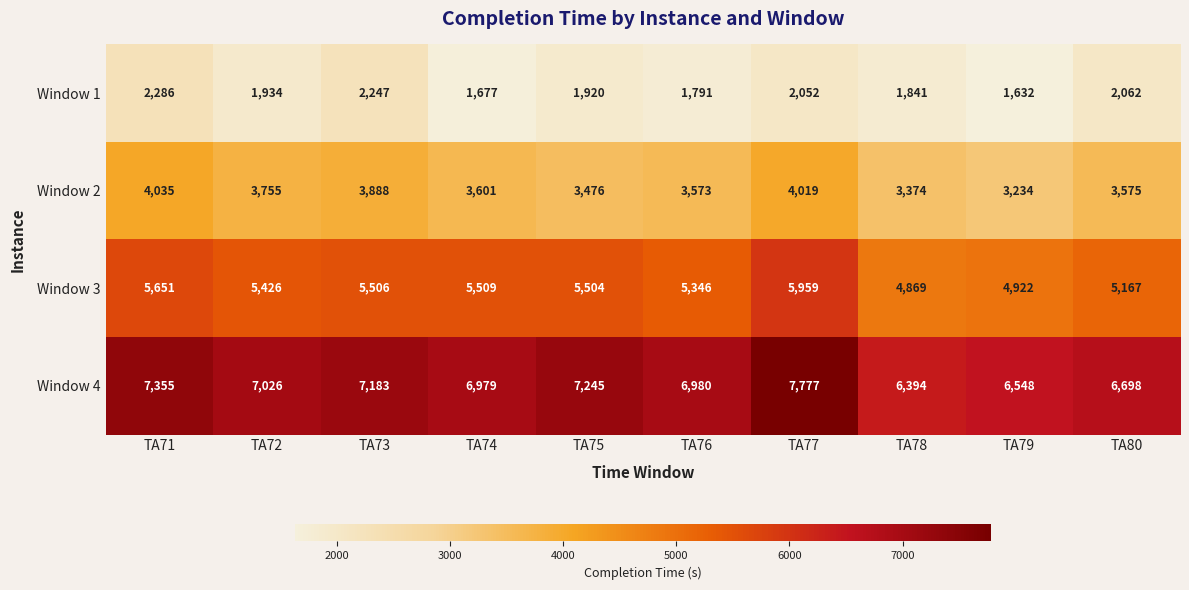

Rank the series at TA80 from highest to lowest value.

Window 4, Window 3, Window 2, Window 1